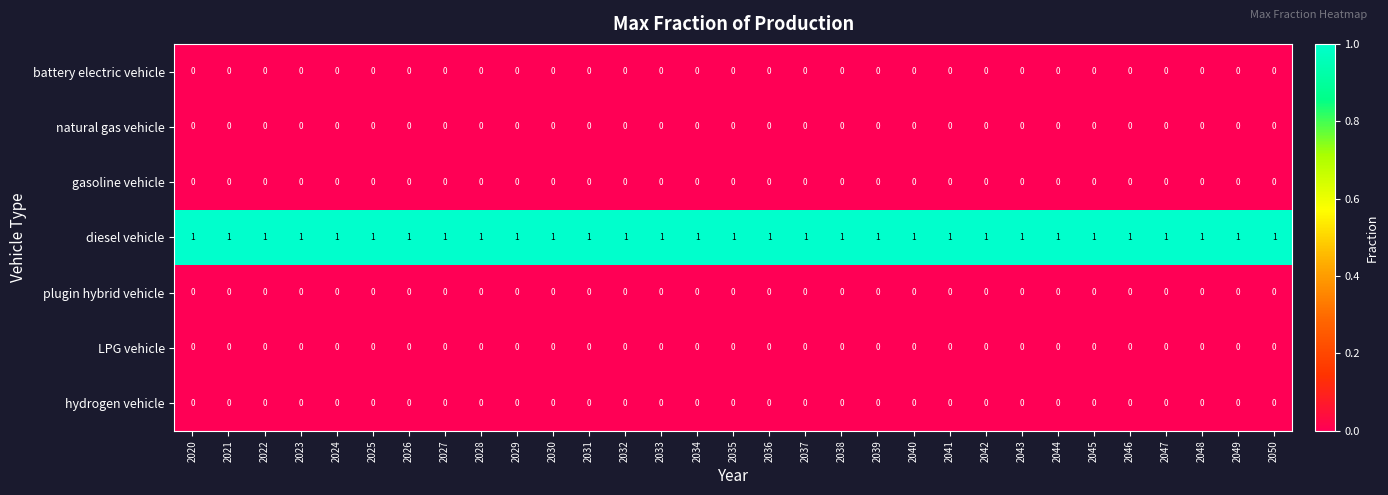

Is the value of diesel vehicle at 2045 greater than the value of hydrogen vehicle at 2024?

Yes